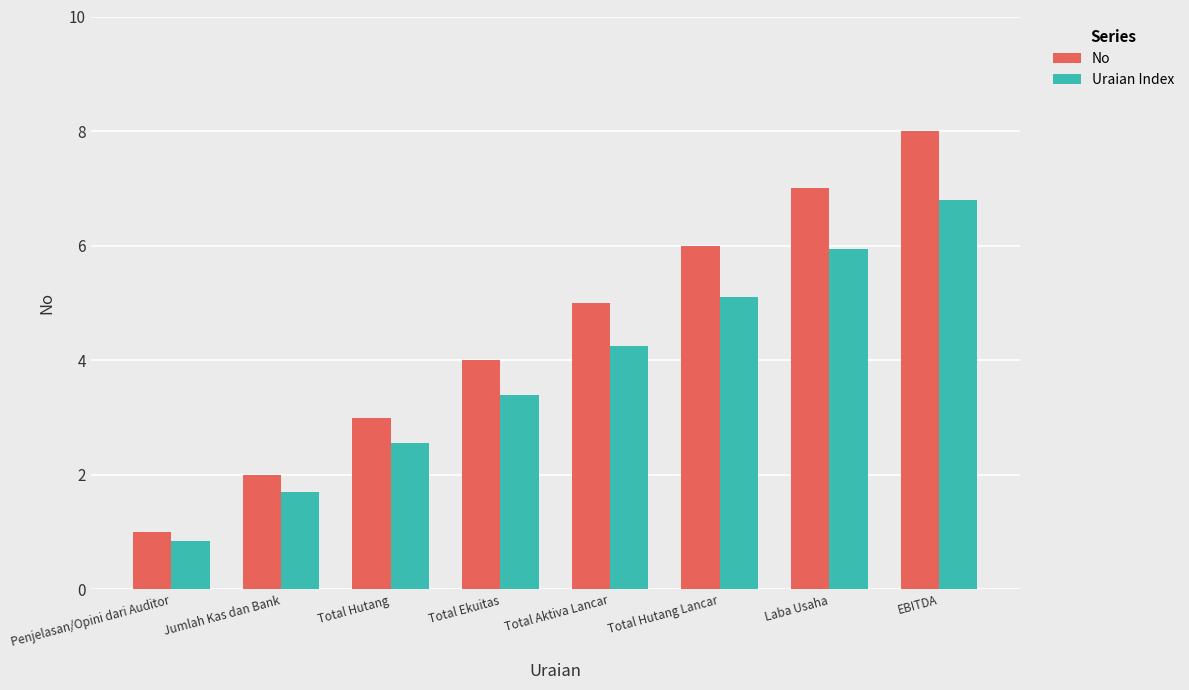

True or false: Uraian Index has a value of 4.2 at Total Aktiva Lancar.

True